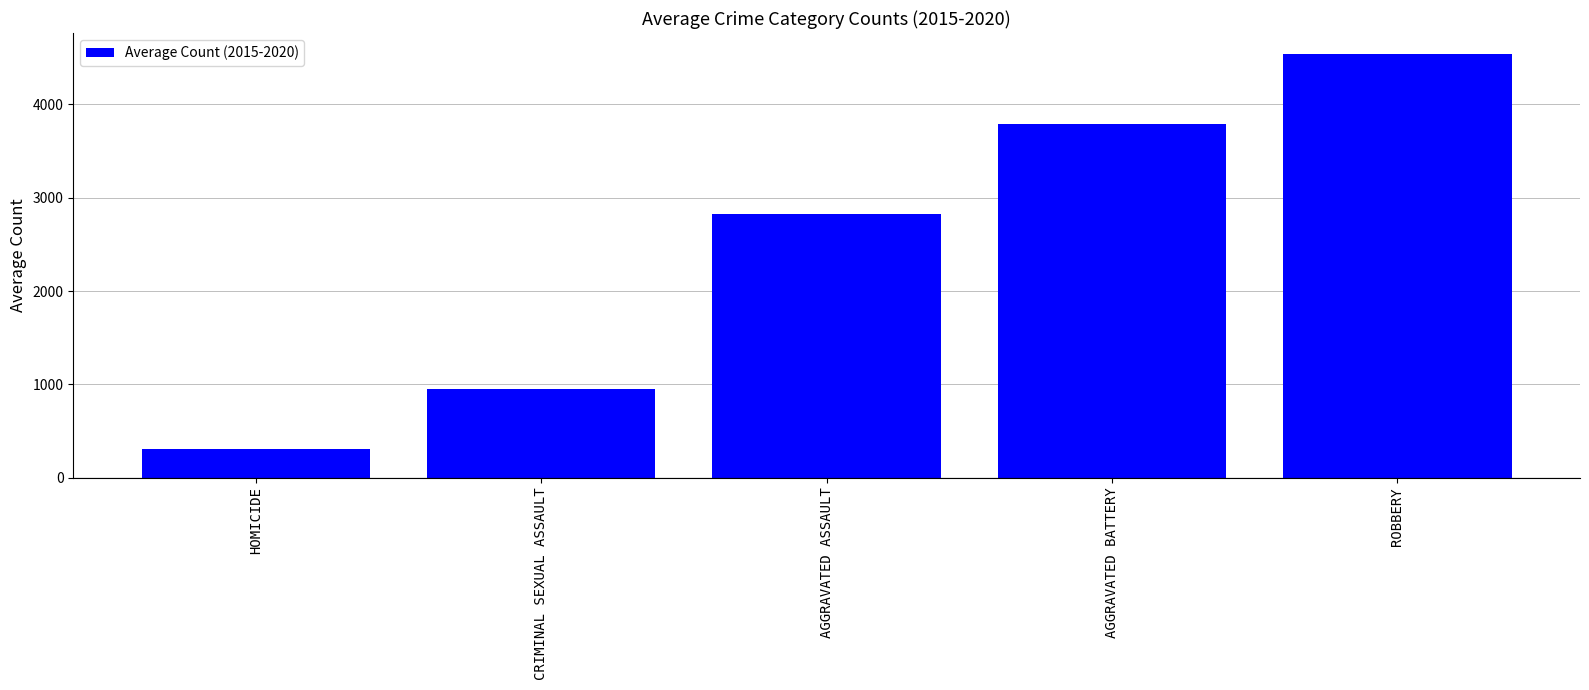

List the labels in order of value, largest first.

ROBBERY, AGGRAVATED BATTERY, AGGRAVATED ASSAULT, CRIMINAL SEXUAL ASSAULT, HOMICIDE